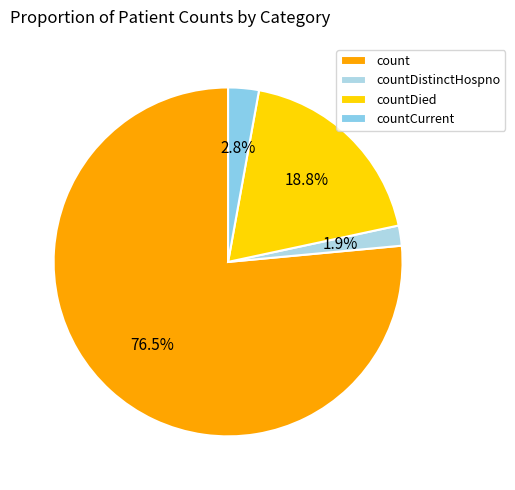

Which category has the smallest portion of the pie?

countDistinctHospno